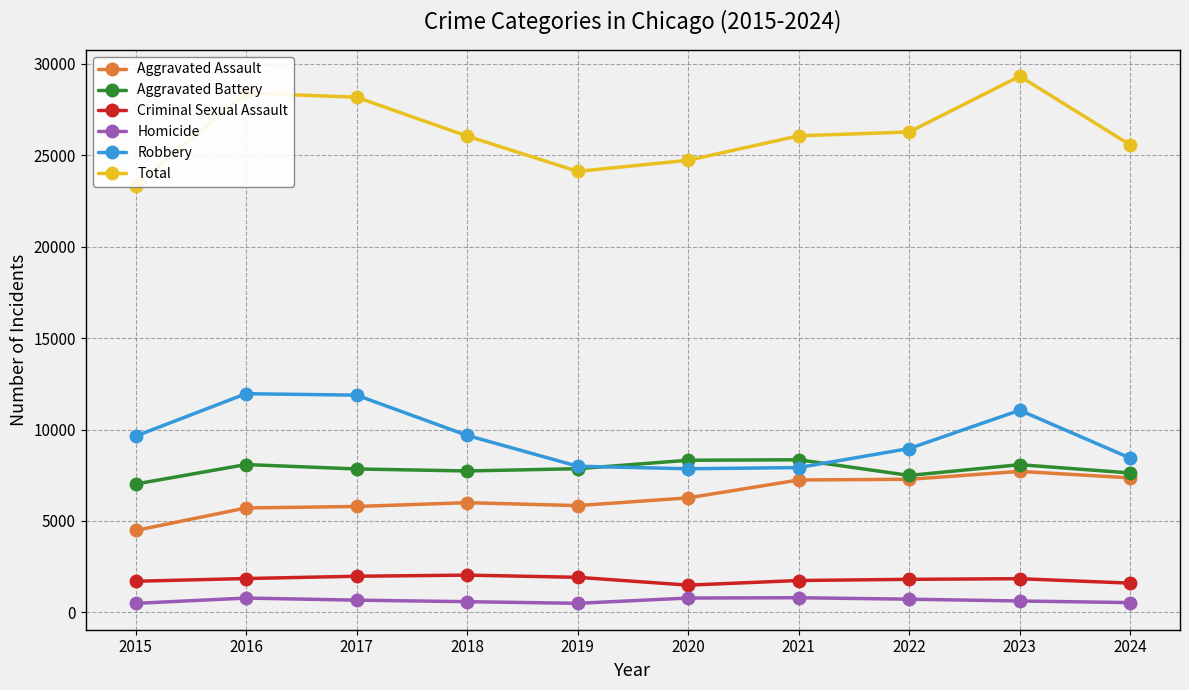

True or false: Criminal Sexual Assault and Total intersect in this chart.

False